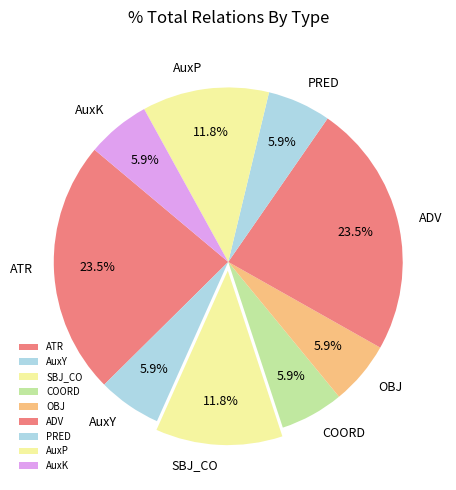

Is it true that ATR is 18% of the pie?

False